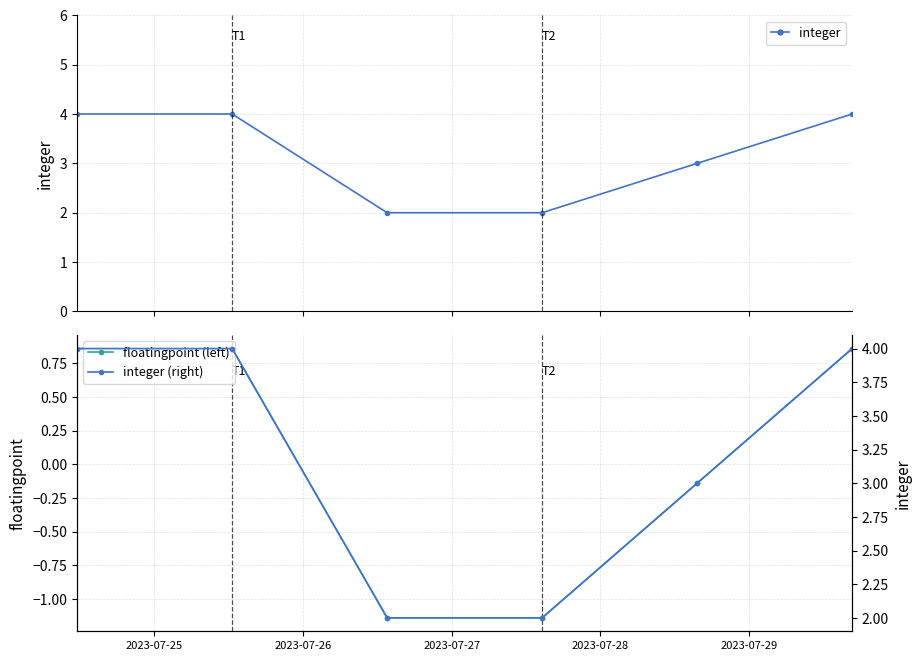

How many negative values does the floatingpoint (left) series have?

3